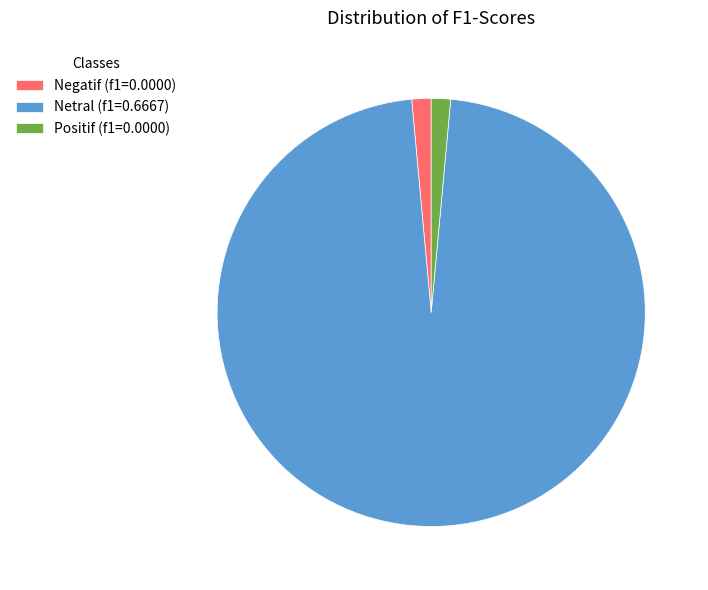

Does Netral account for over 50% of the chart?

Yes